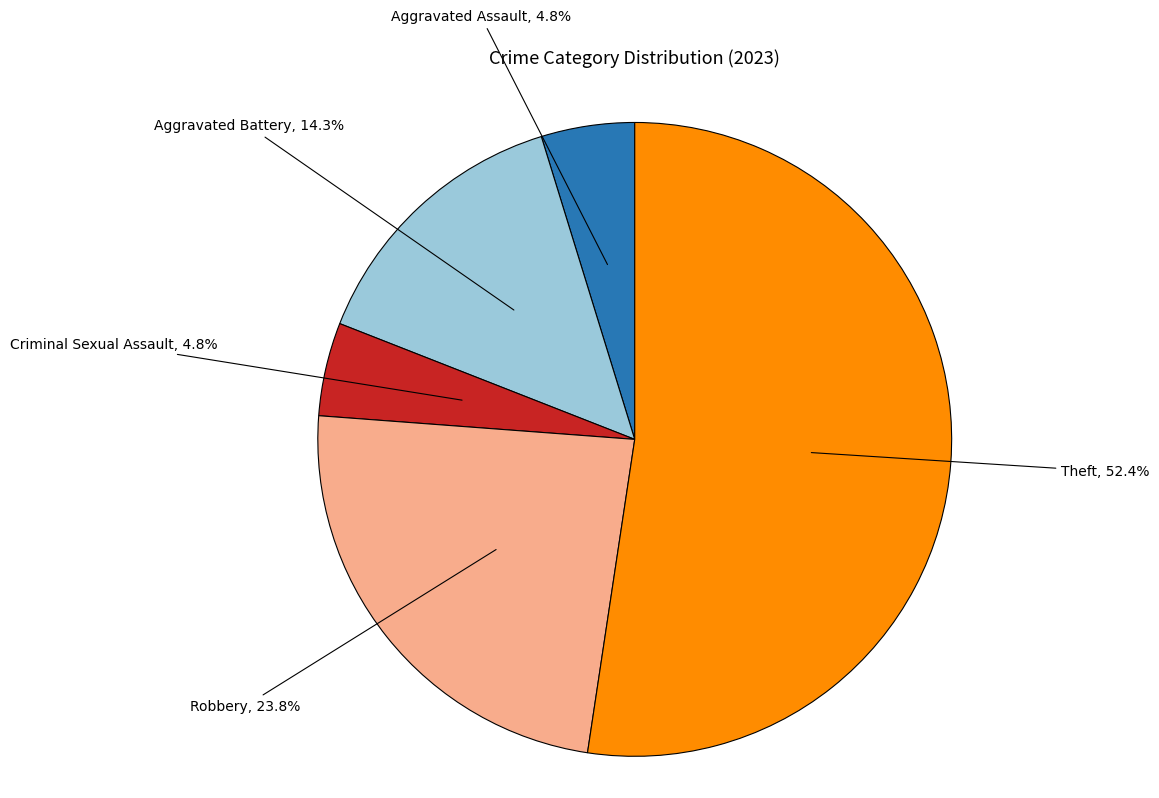

To the nearest percent, what portion does Theft represent?

52%